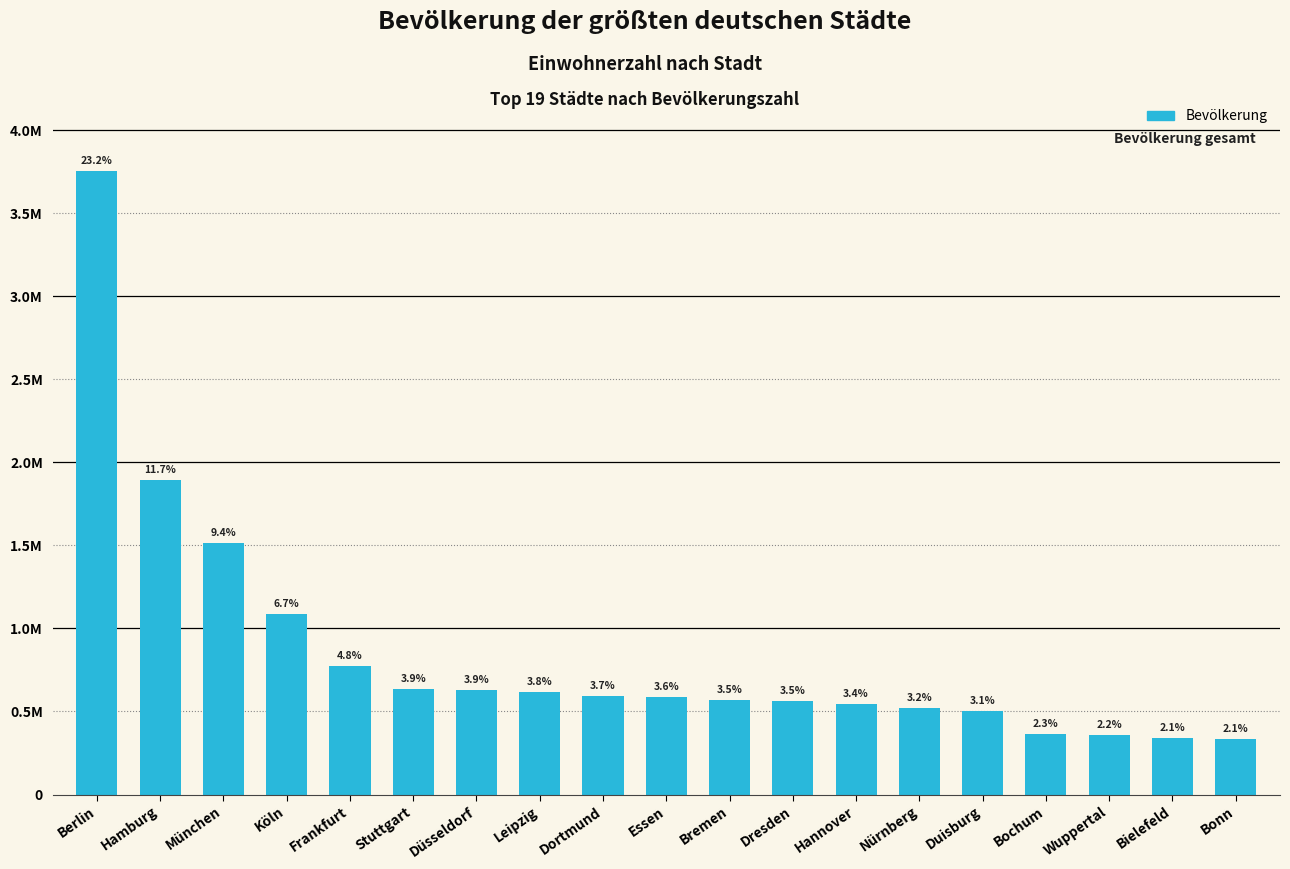

Does the chart contain any negative values?

No